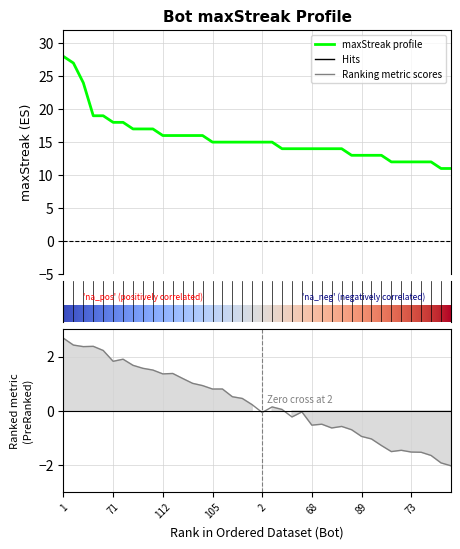

What value does the data have at 100?

14